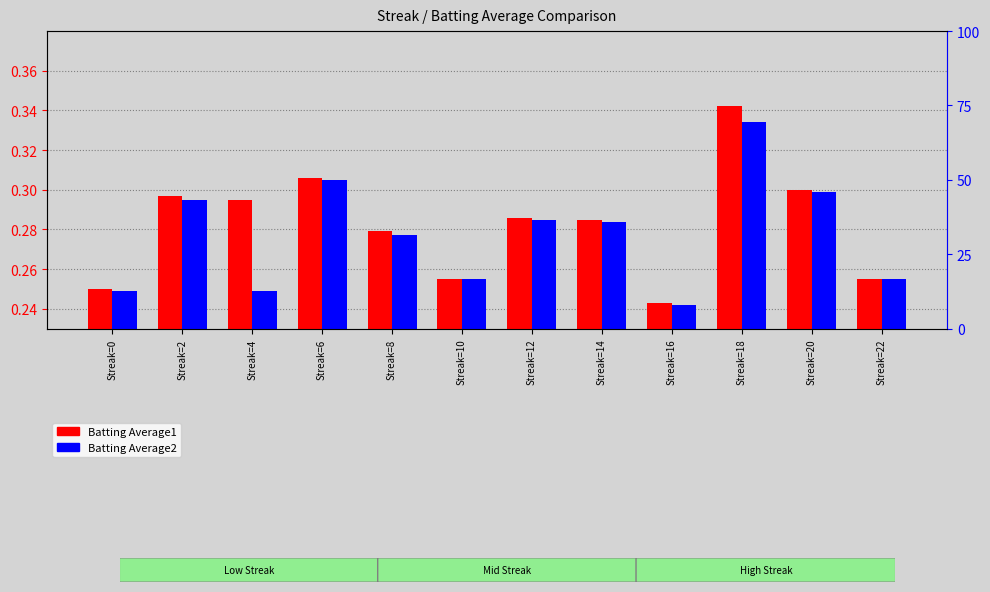

At how many categories does at least one series exceed 0?

12